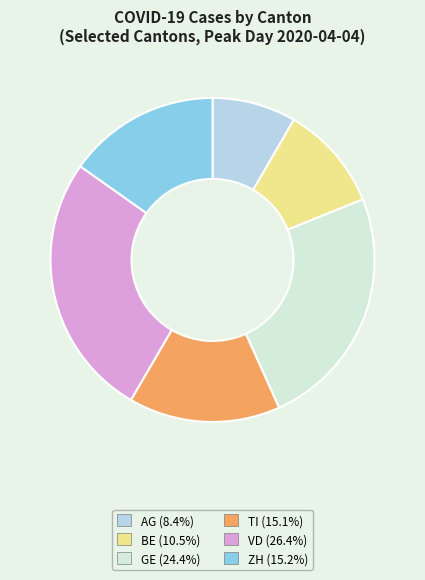

Is there a majority slice in this chart?

No